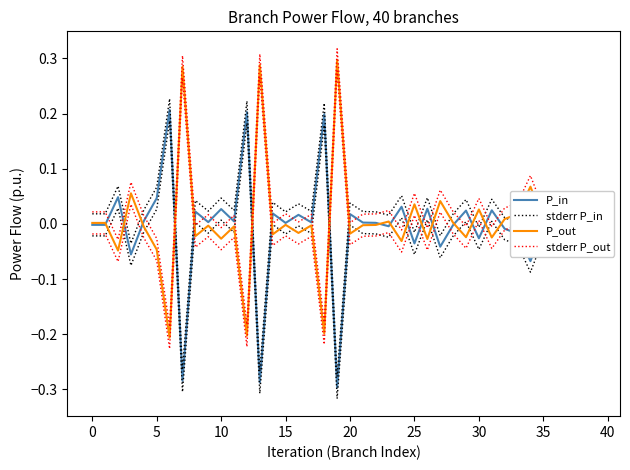

At which category is the sum across all series the highest?

19